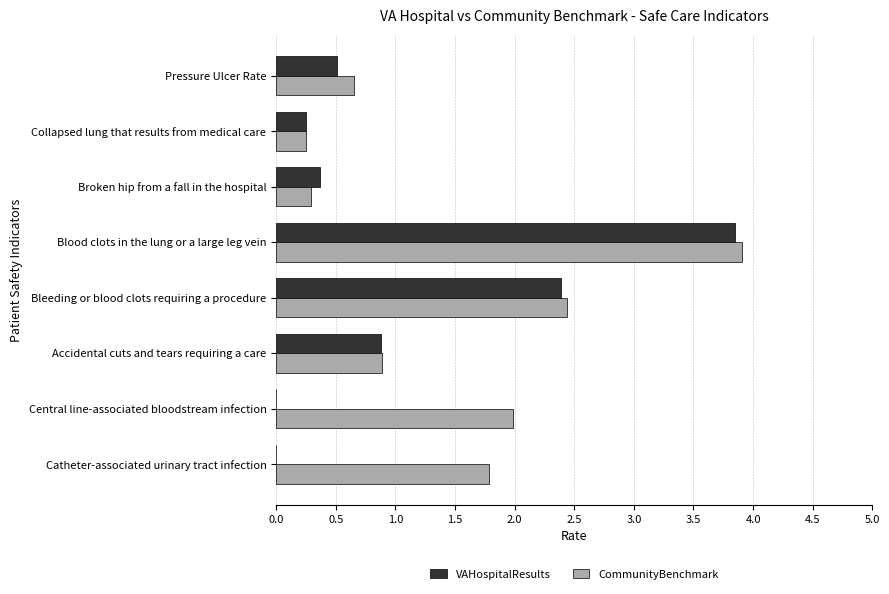

True or false: VAHospitalResults has a value of 2.4 at Bleeding or blood clots requiring a procedure.

True